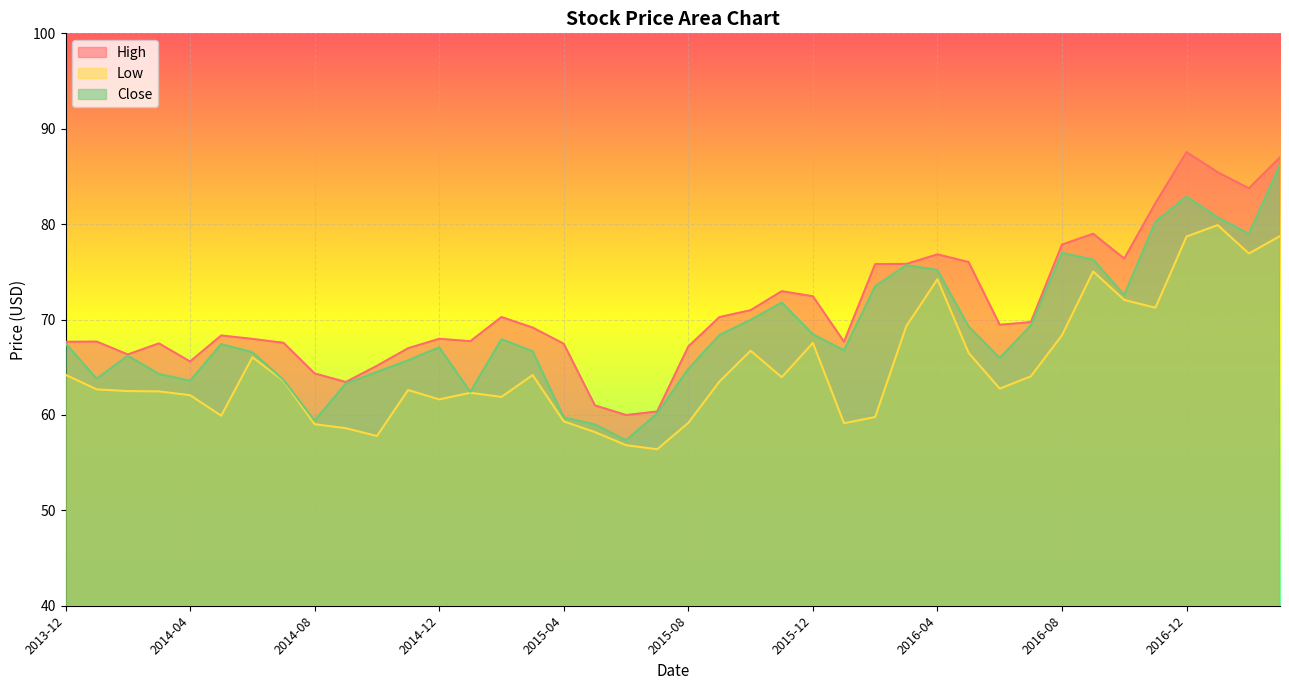

Which series has the largest range (max minus min)?

Close